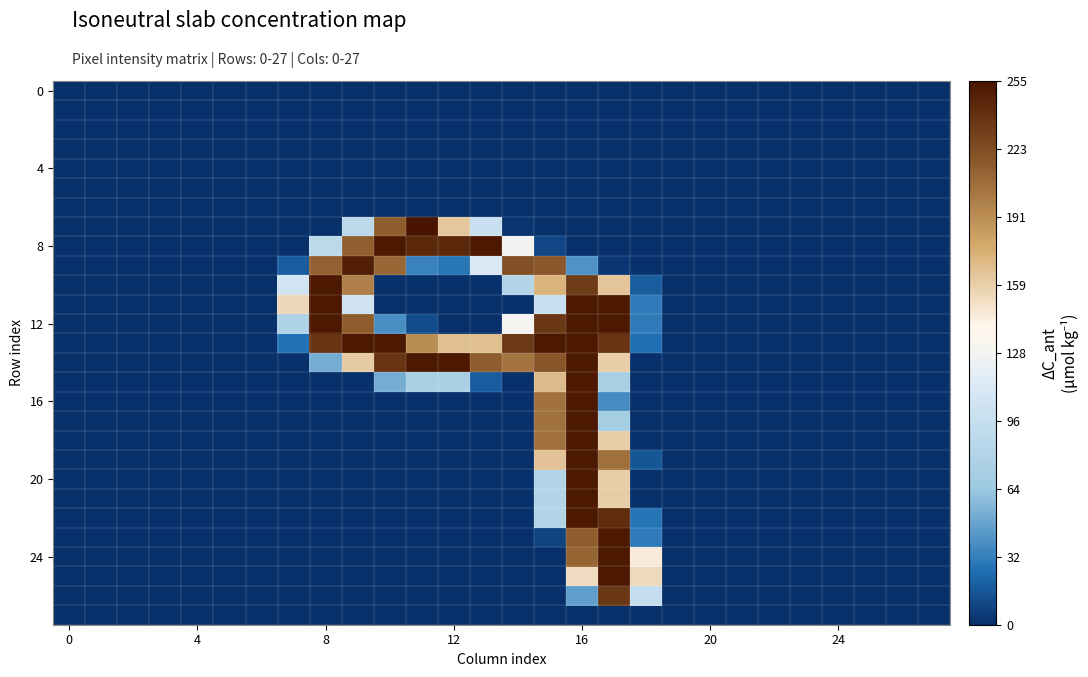

Reading left to right, what are all the values shown in this chart?

row_0: 0	0	0	0	0	0	0	0	0	0	0	0	0	0	0	0	0	0	0	0	0	0	0	0	0	0	0	0
row_1: 0	0	0	0	0	0	0	0	0	0	0	0	0	0	0	0	0	0	0	0	0	0	0	0	0	0	0	0
row_2: 0	0	0	0	0	0	0	0	0	0	0	0	0	0	0	0	0	0	0	0	0	0	0	0	0	0	0	0
row_3: 0	0	0	0	0	0	0	0	0	0	0	0	0	0	0	0	0	0	0	0	0	0	0	0	0	0	0	0
row_4: 0	0	0	0	0	0	0	0	0	0	0	0	0	0	0	0	0	0	0	0	0	0	0	0	0	0	0	0
row_5: 0	0	0	0	0	0	0	0	0	0	0	0	0	0	0	0	0	0	0	0	0	0	0	0	0	0	0	0
row_6: 0	0	0	0	0	0	0	0	0	0	0	0	0	0	0	0	0	0	0	0	0	0	0	0	0	0	0	0
row_7: 0	0	0	0	0	0	0	0	0	87	215	255	163	98	2	0	0	0	0	0	0	0	0	0	0	0	0	0
row_8: 0	0	0	0	0	0	0	0	88	214	253	244	244	253	126	9	0	0	0	0	0	0	0	0	0	0	0	0
row_9: 0	0	0	0	0	0	0	18	213	250	210	33	28	111	222	218	40	3	0	0	0	0	0	0	0	0	0	0
row_10: 0	0	0	0	0	0	0	105	253	198	0	0	0	0	82	173	233	164	18	0	0	0	0	0	0	0	0	0
row_11: 0	0	0	0	0	0	0	155	253	102	0	0	0	0	0	97	253	253	30	0	0	0	0	0	0	0	0	0
row_12: 0	0	0	0	0	0	0	77	253	216	38	11	0	0	127	236	253	253	30	0	0	0	0	0	0	0	0	0
row_13: 0	0	0	0	0	0	0	26	237	253	253	192	167	167	235	253	253	237	25	0	0	0	0	0	0	0	0	0
row_14: 0	0	0	0	0	0	0	0	51	161	238	253	253	215	204	219	253	160	0	0	0	0	0	0	0	0	0	0
row_15: 0	0	0	0	0	0	0	0	0	0	51	74	74	18	0	169	253	73	0	0	0	0	0	0	0	0	0	0
row_16: 0	0	0	0	0	0	0	0	0	0	0	0	0	0	0	205	253	37	0	0	0	0	0	0	0	0	0	0
row_17: 0	0	0	0	0	0	0	0	0	0	0	0	0	0	0	205	253	70	0	0	0	0	0	0	0	0	0	0
row_18: 0	0	0	0	0	0	0	0	0	0	0	0	0	0	0	205	253	160	0	0	0	0	0	0	0	0	0	0
row_19: 0	0	0	0	0	0	0	0	0	0	0	0	0	0	0	165	253	206	15	0	0	0	0	0	0	0	0	0
row_20: 0	0	0	0	0	0	0	0	0	0	0	0	0	0	0	81	253	160	0	0	0	0	0	0	0	0	0	0
row_21: 0	0	0	0	0	0	0	0	0	0	0	0	0	0	0	81	253	160	0	0	0	0	0	0	0	0	0	0
row_22: 0	0	0	0	0	0	0	0	0	0	0	0	0	0	0	81	253	242	27	0	0	0	0	0	0	0	0	0
row_23: 0	0	0	0	0	0	0	0	0	0	0	0	0	0	0	8	215	253	30	0	0	0	0	0	0	0	0	0
row_24: 0	0	0	0	0	0	0	0	0	0	0	0	0	0	0	0	211	253	145	0	0	0	0	0	0	0	0	0
row_25: 0	0	0	0	0	0	0	0	0	0	0	0	0	0	0	0	153	253	154	0	0	0	0	0	0	0	0	0
row_26: 0	0	0	0	0	0	0	0	0	0	0	0	0	0	0	0	45	236	94	0	0	0	0	0	0	0	0	0
row_27: 0	0	0	0	0	0	0	0	0	0	0	0	0	0	0	0	0	0	0	0	0	0	0	0	0	0	0	0